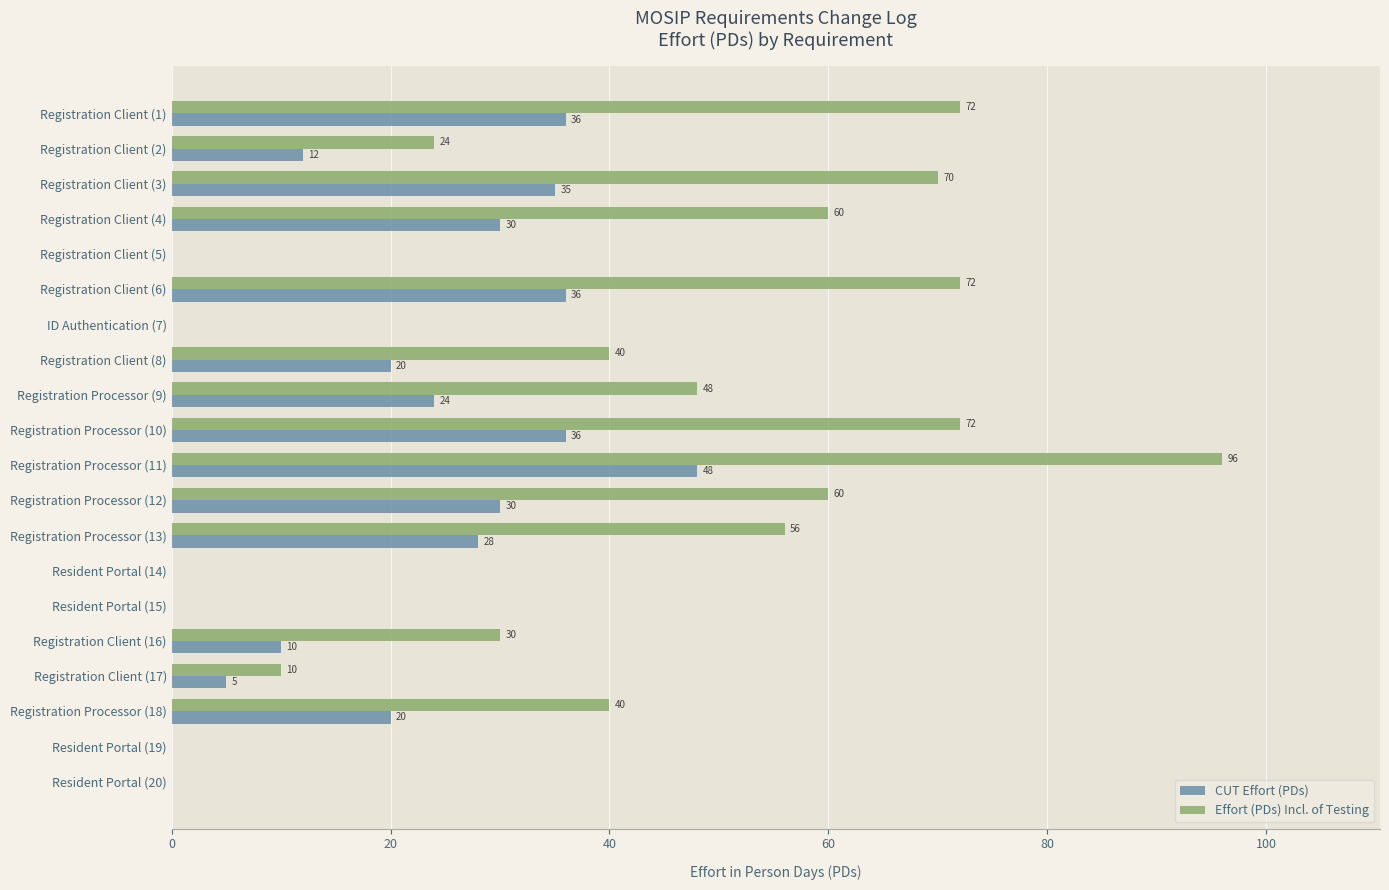

Is the value of Effort (PDs) Incl. of Testing at Resident Portal (20) greater than the value of CUT Effort (PDs) at Registration Client (1)?

No